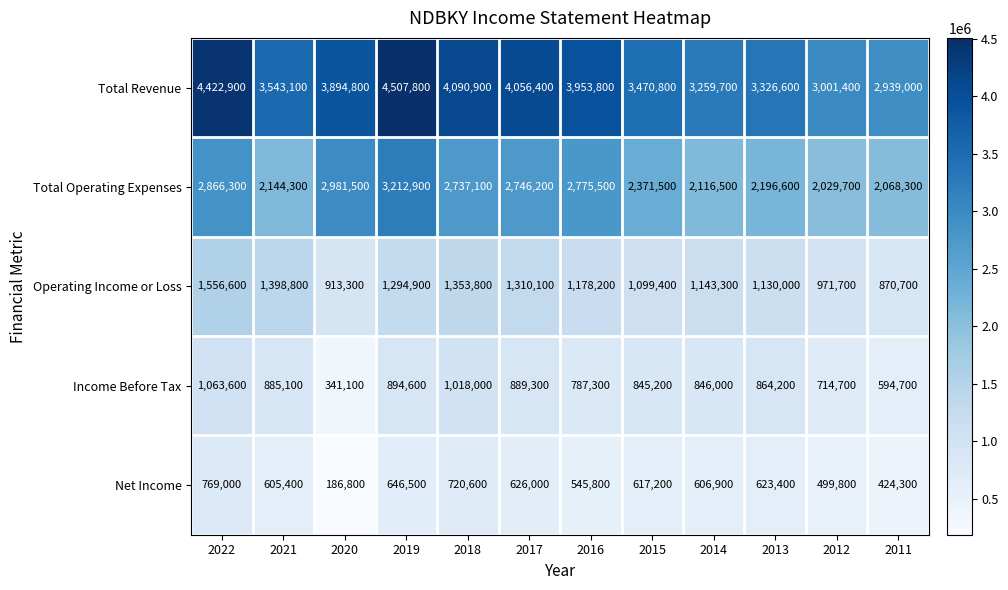

Which series has the largest total across all categories?

Total Revenue